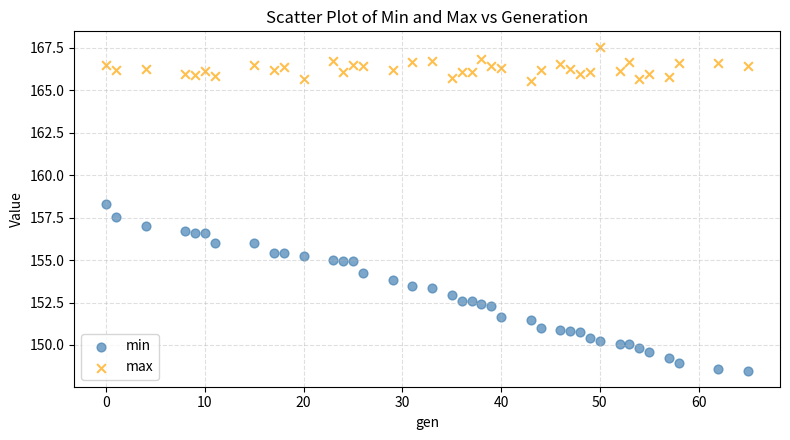

Which series reaches the maximum Y coordinate?

max